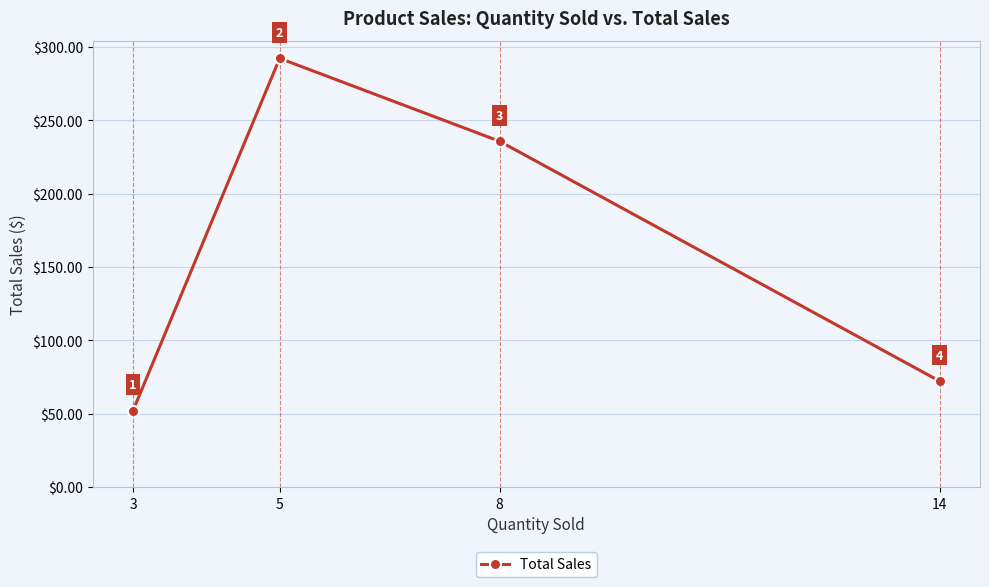

Between 8 and 3, which is larger?

8